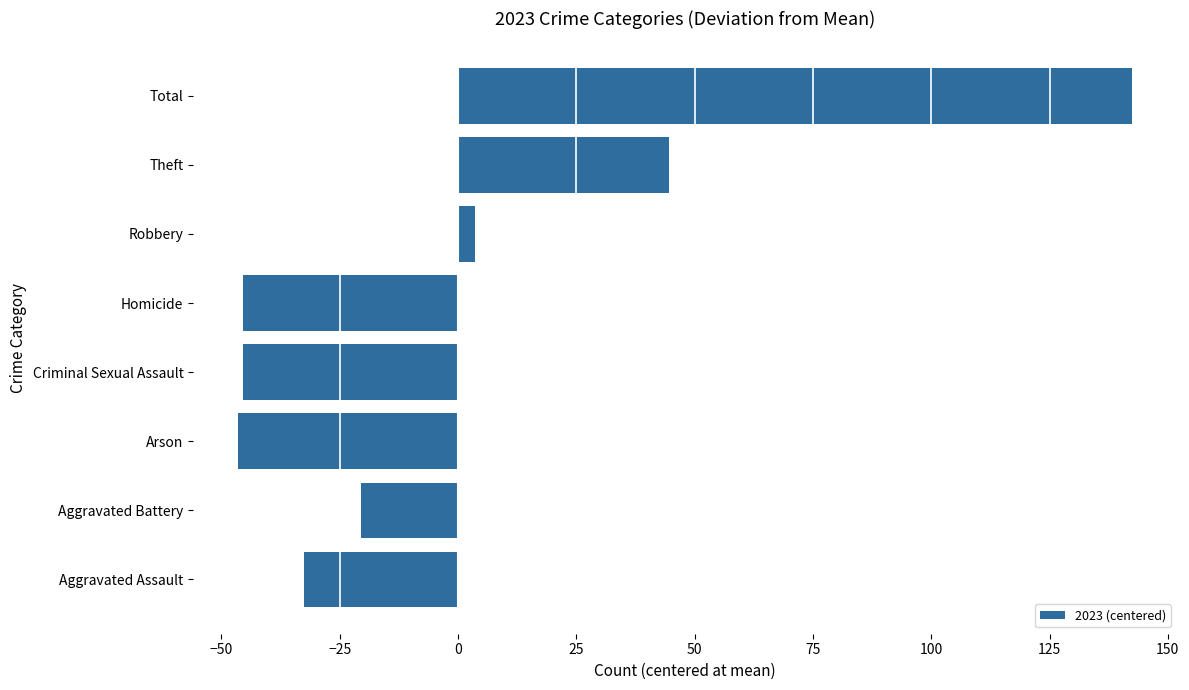

The chart shows a value of -27.7 at Aggravated Battery. True or false?

False